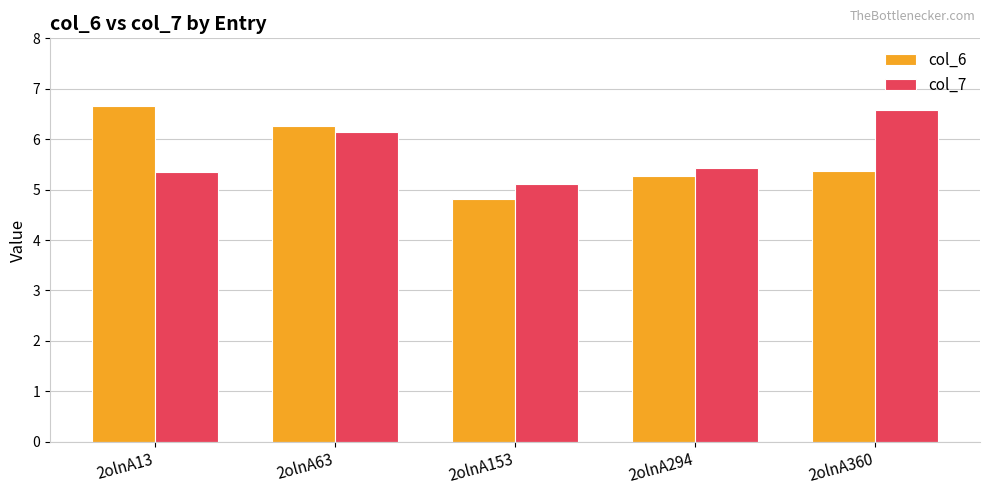

How many values in the col_6 series exceed 5?

4